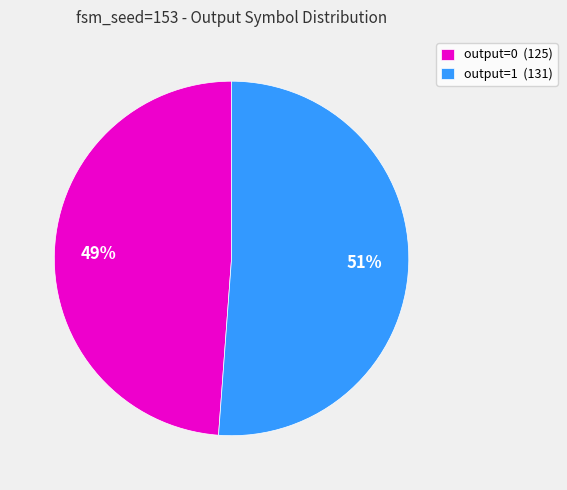

Rank the categories by value from highest to lowest.

output=1 (131), output=0 (125)